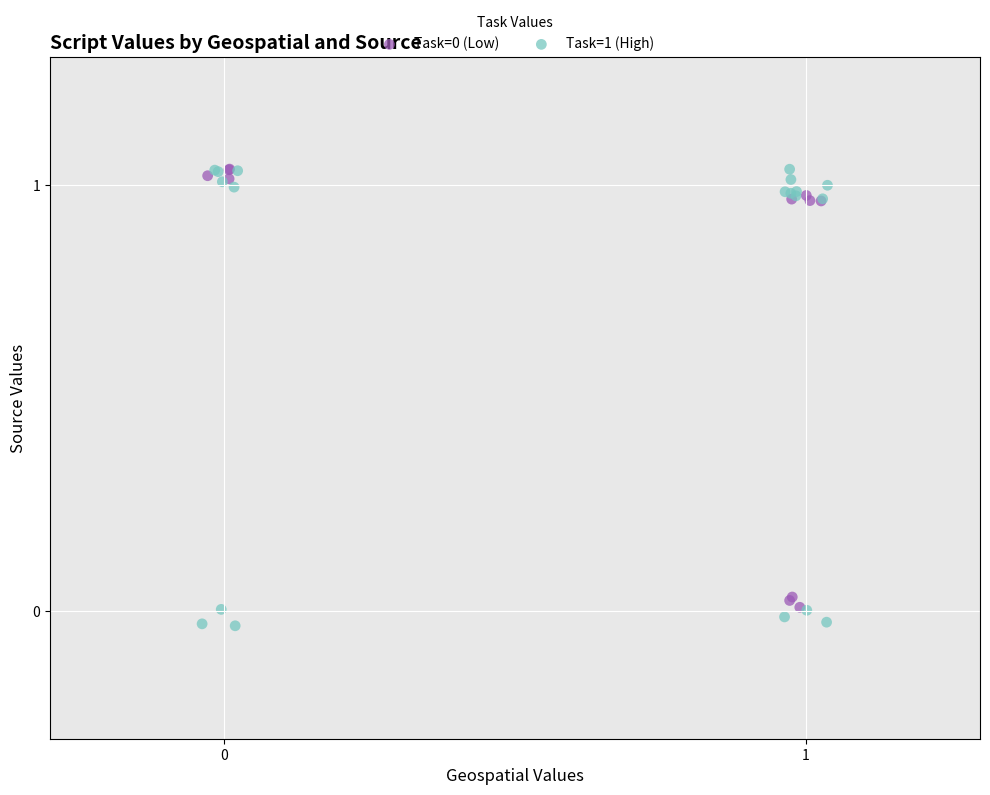

Which series has the widest spread of Y values?

Task=1 (High)